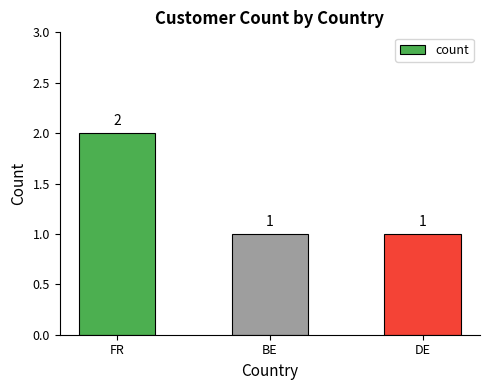

How many series are shown in this chart?

1